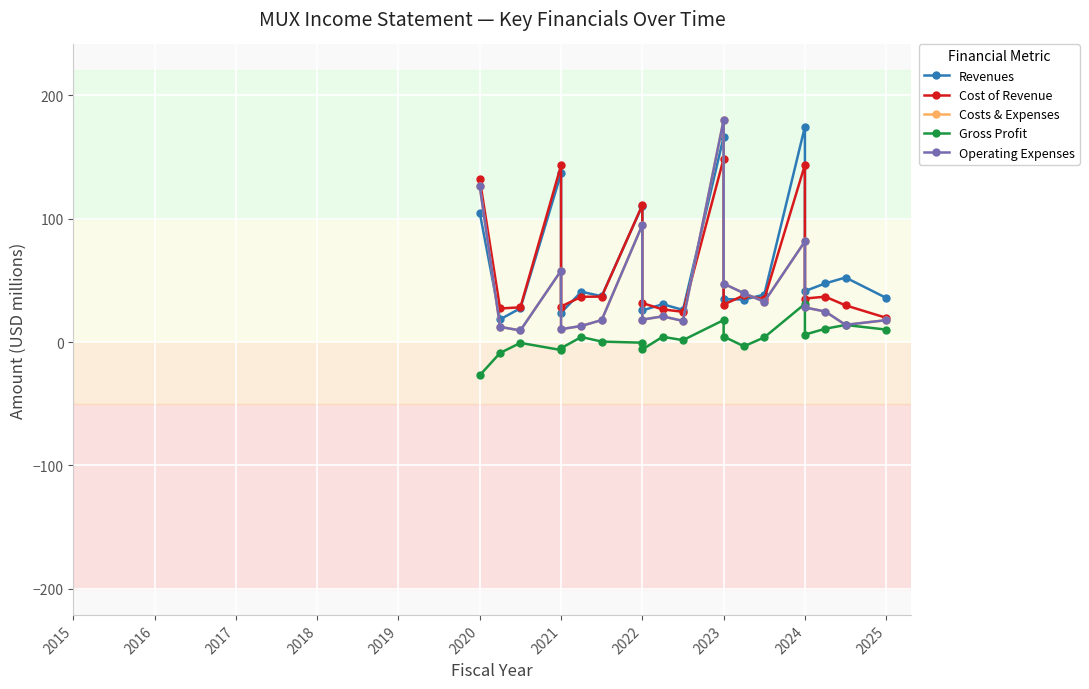

What is the value of the Operating Expenses point at the 1st from the left?

126.2